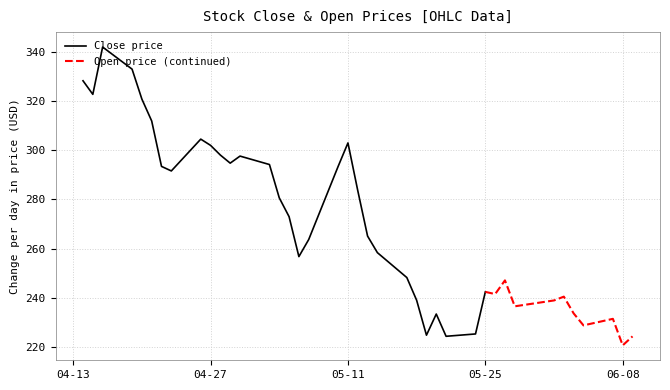

True or false: open has more than 0 interior local peaks.

True